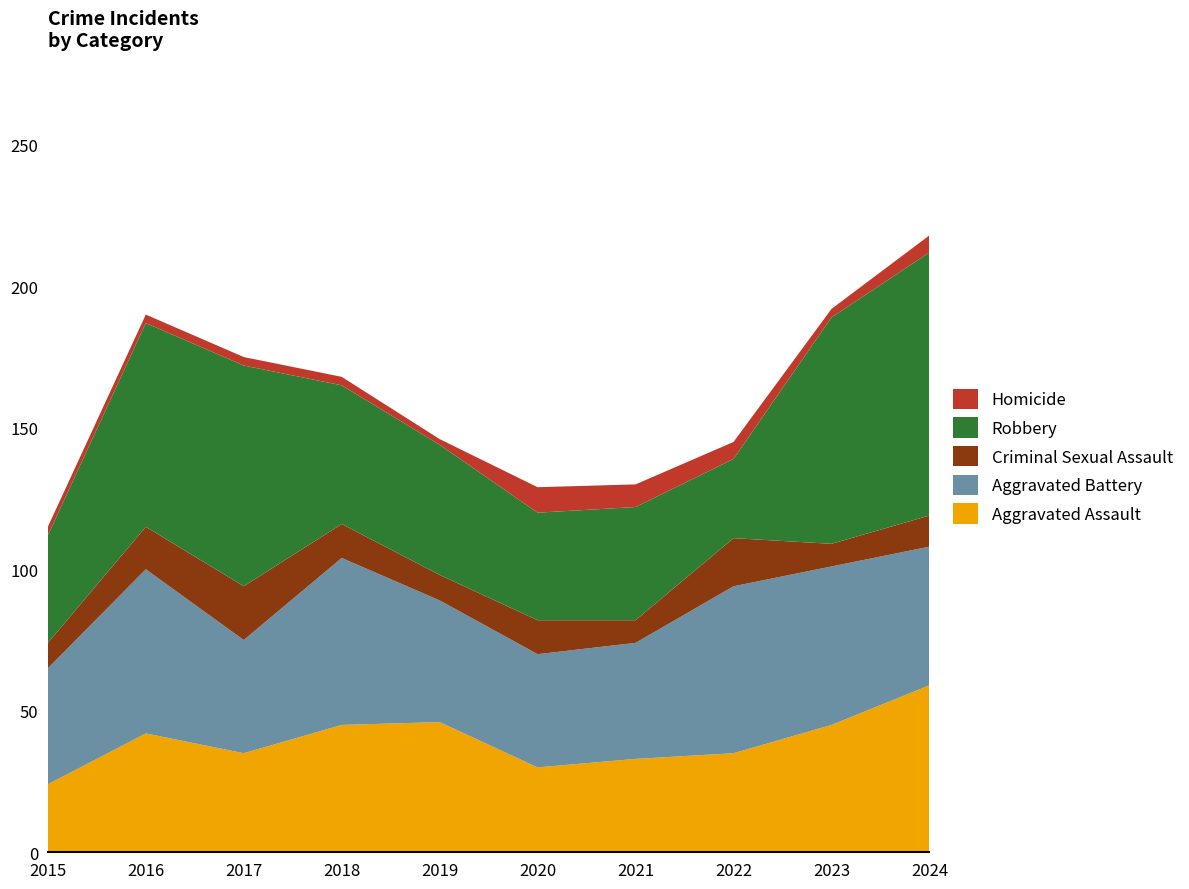

Reading right to left, list all the values displayed in this chart.

Aggravated Assault: 59	45	35	33	30	46	45	35	42	24
Aggravated Battery: 49	56	59	41	40	43	59	40	58	41
Criminal Sexual Assault: 11	8	17	8	12	9	12	19	15	9
Robbery: 93	80	28	40	38	46	49	78	72	38
Homicide: 6	3	6	8	9	2	3	3	3	3